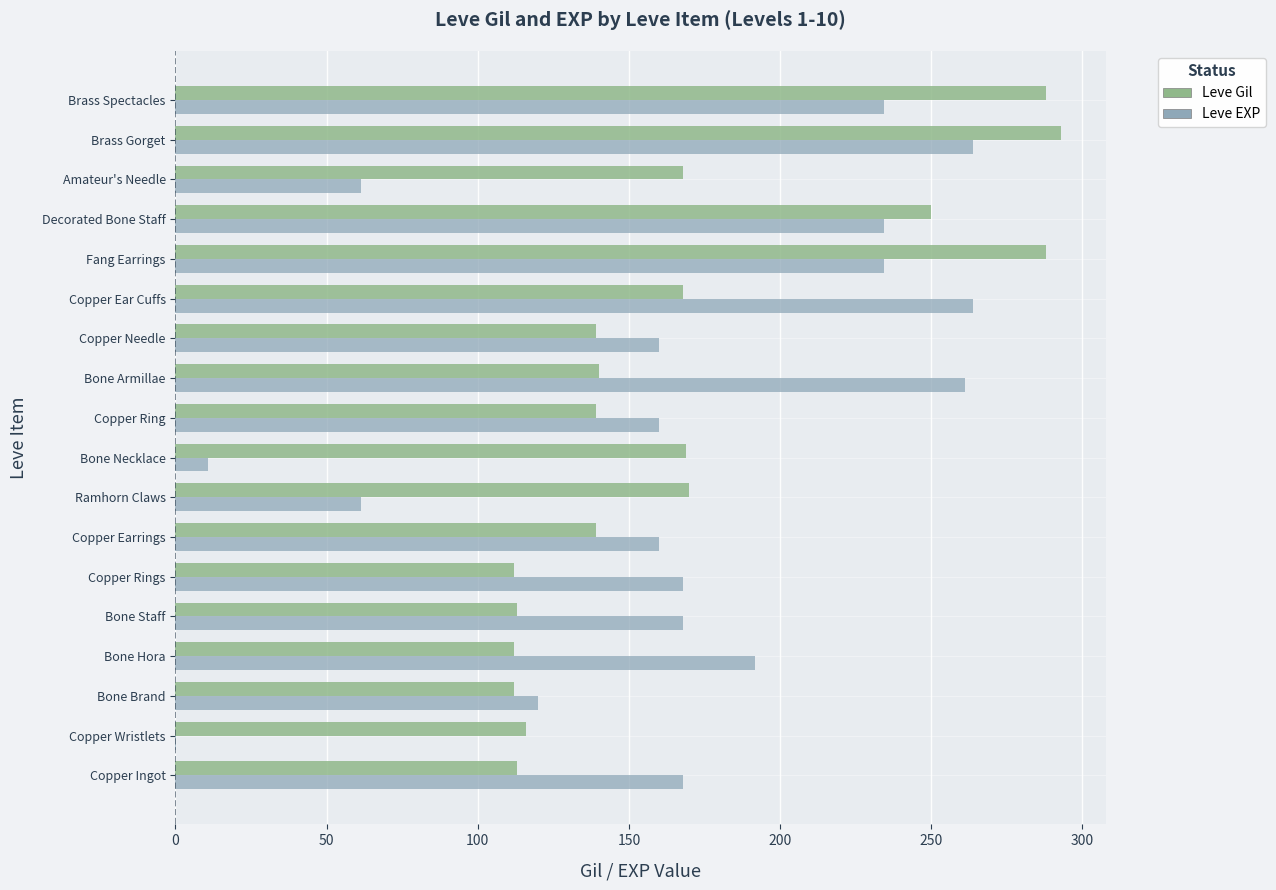

At which category is the sum across all series the highest?

Brass Gorget